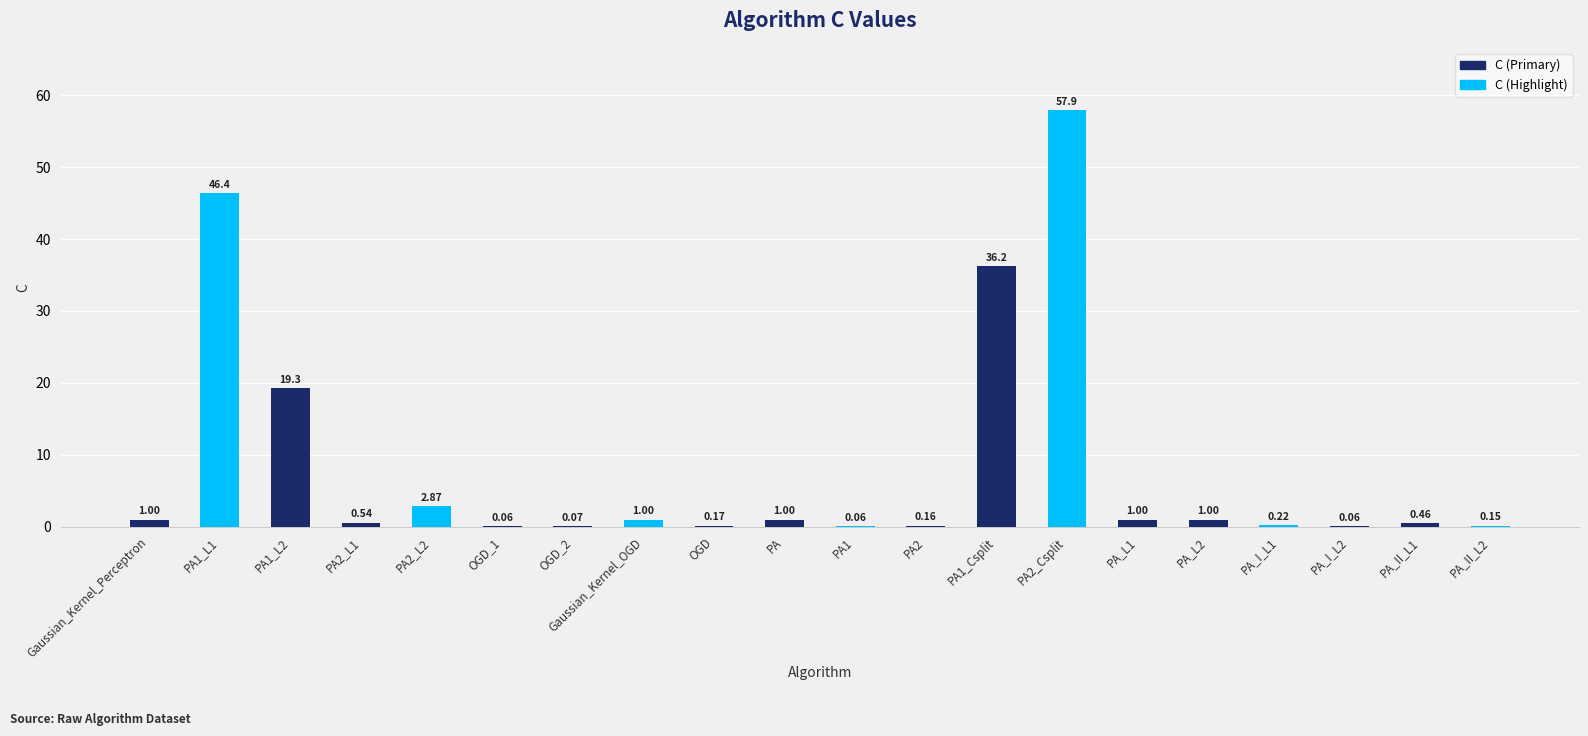

Which has a higher value, OGD or PA_I_L1?

PA_I_L1